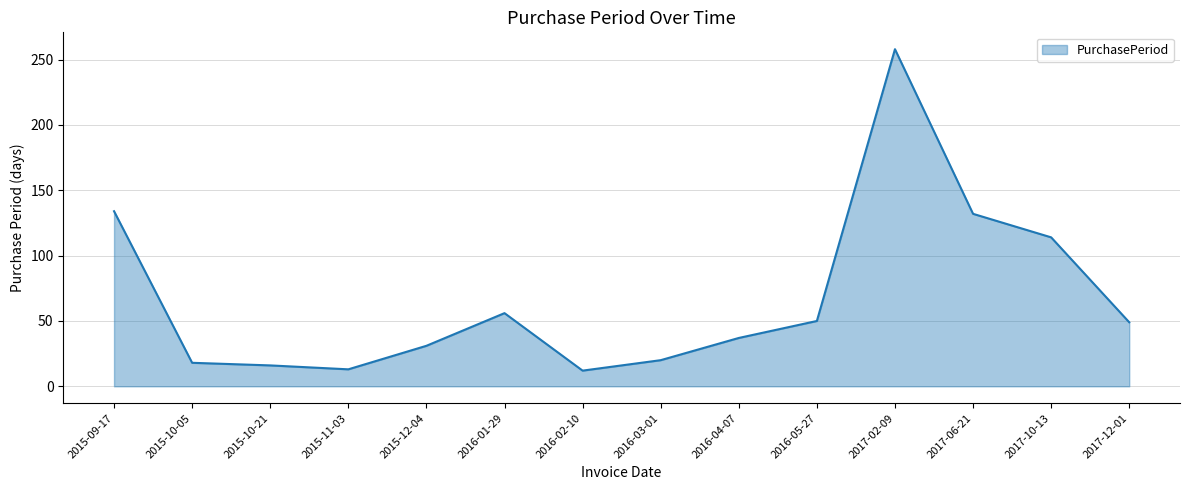

At which category does the chart reach its peak across all series?

2017-02-09